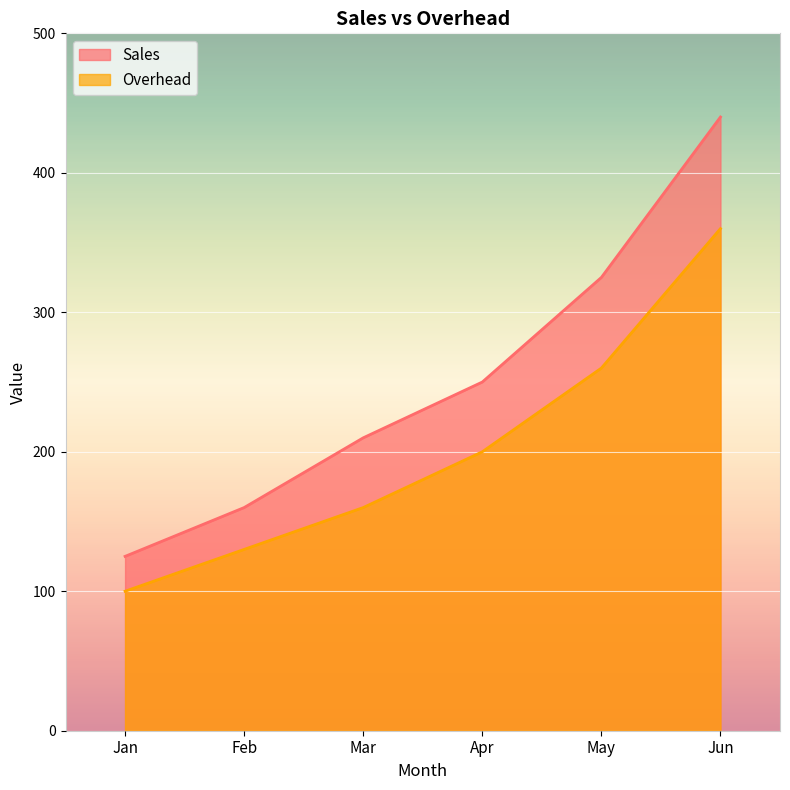

Which series has the largest total across all categories?

Sales